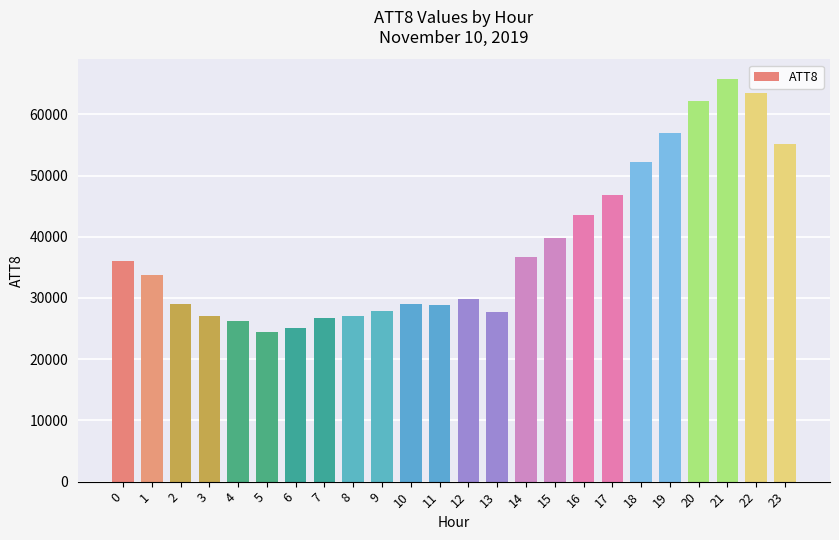

Is it true that the value at 17 is 46800?

True